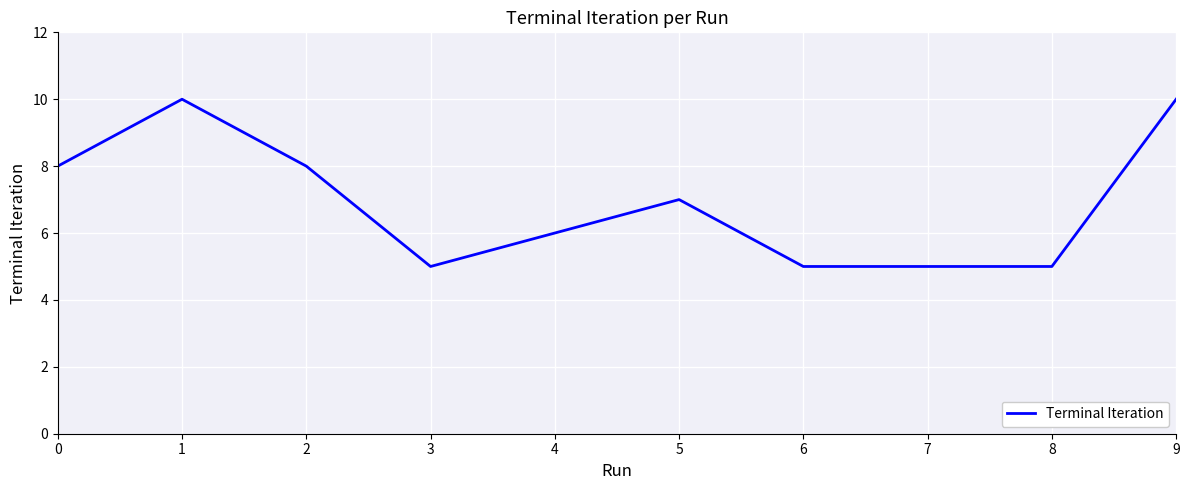

What is the change in value from 1 to 6?

-5